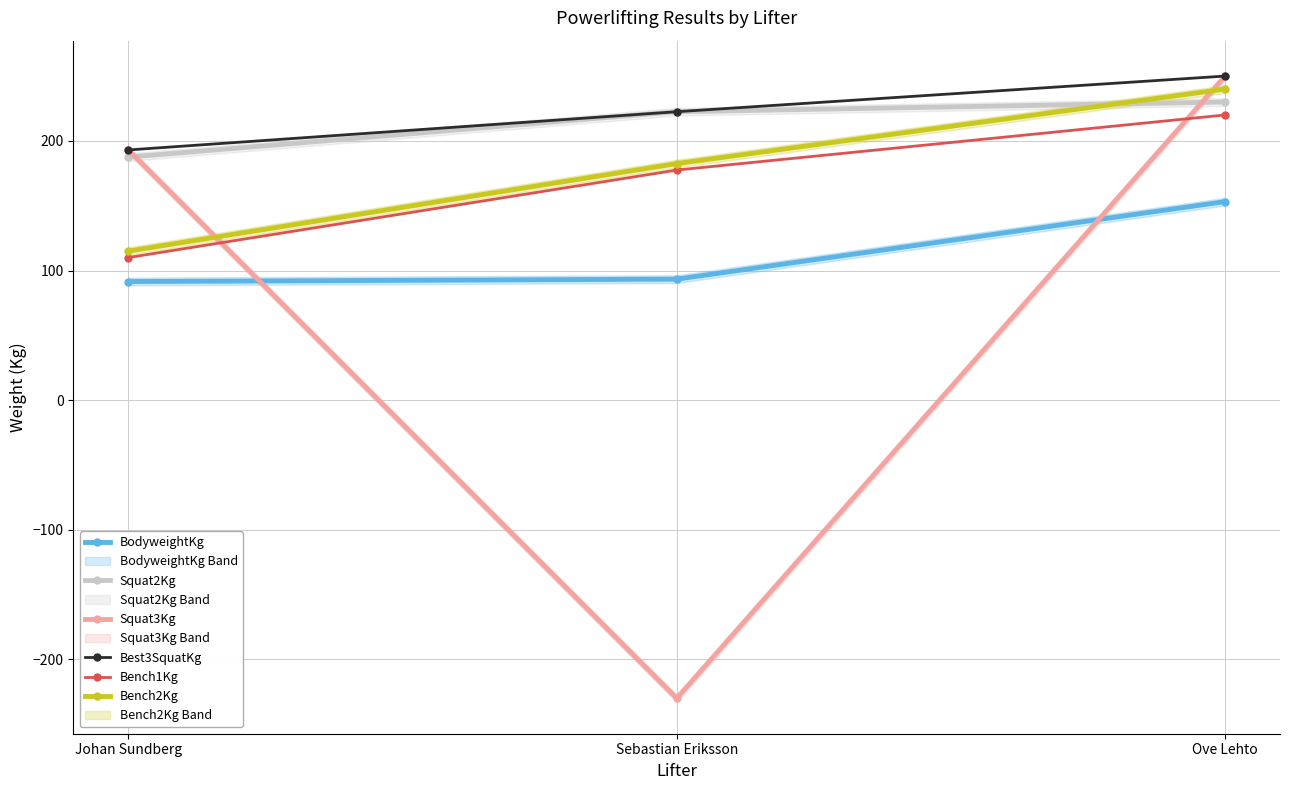

What is the approximate value of Squat2Kg at Ove Lehto?

230.0